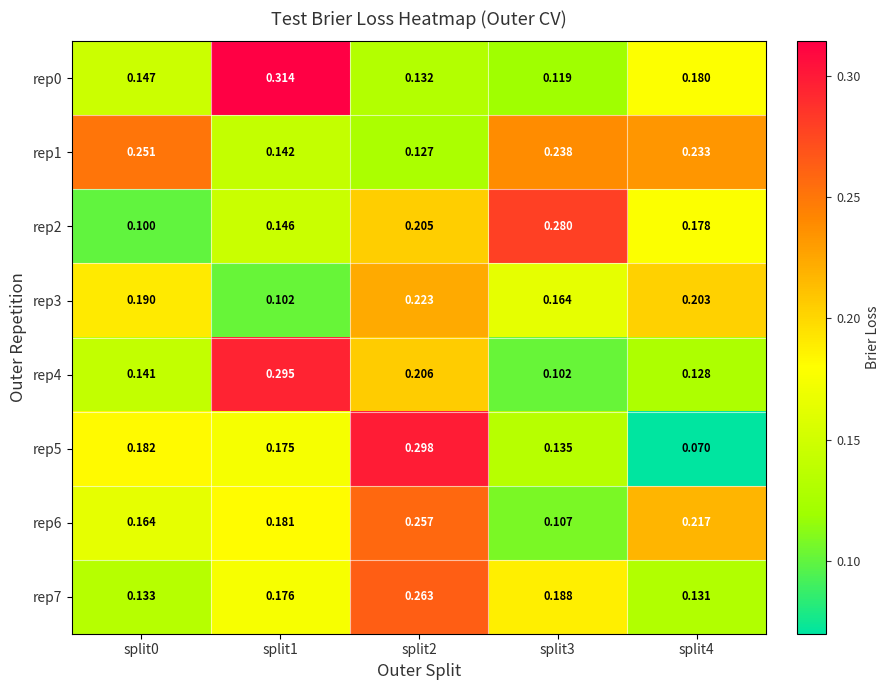

Count the number of categories in the chart.

5